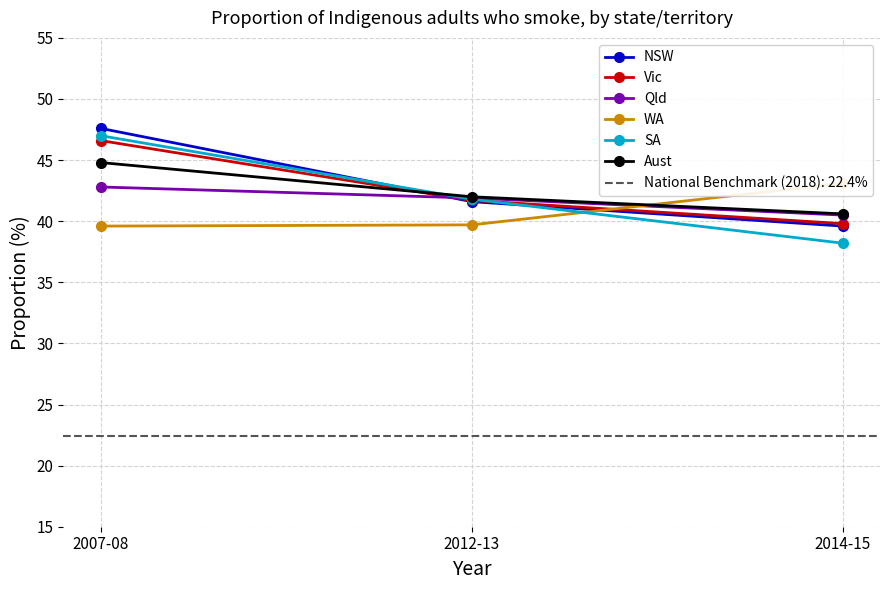

Is this an area chart (filled region under the line)?

No